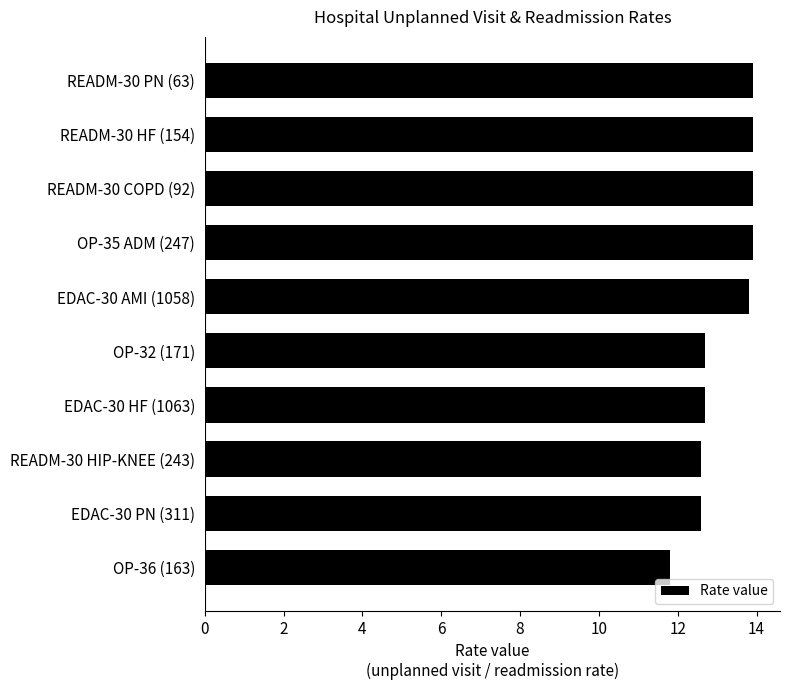

Which label corresponds to the smallest value in the chart?

OP-36 (163)